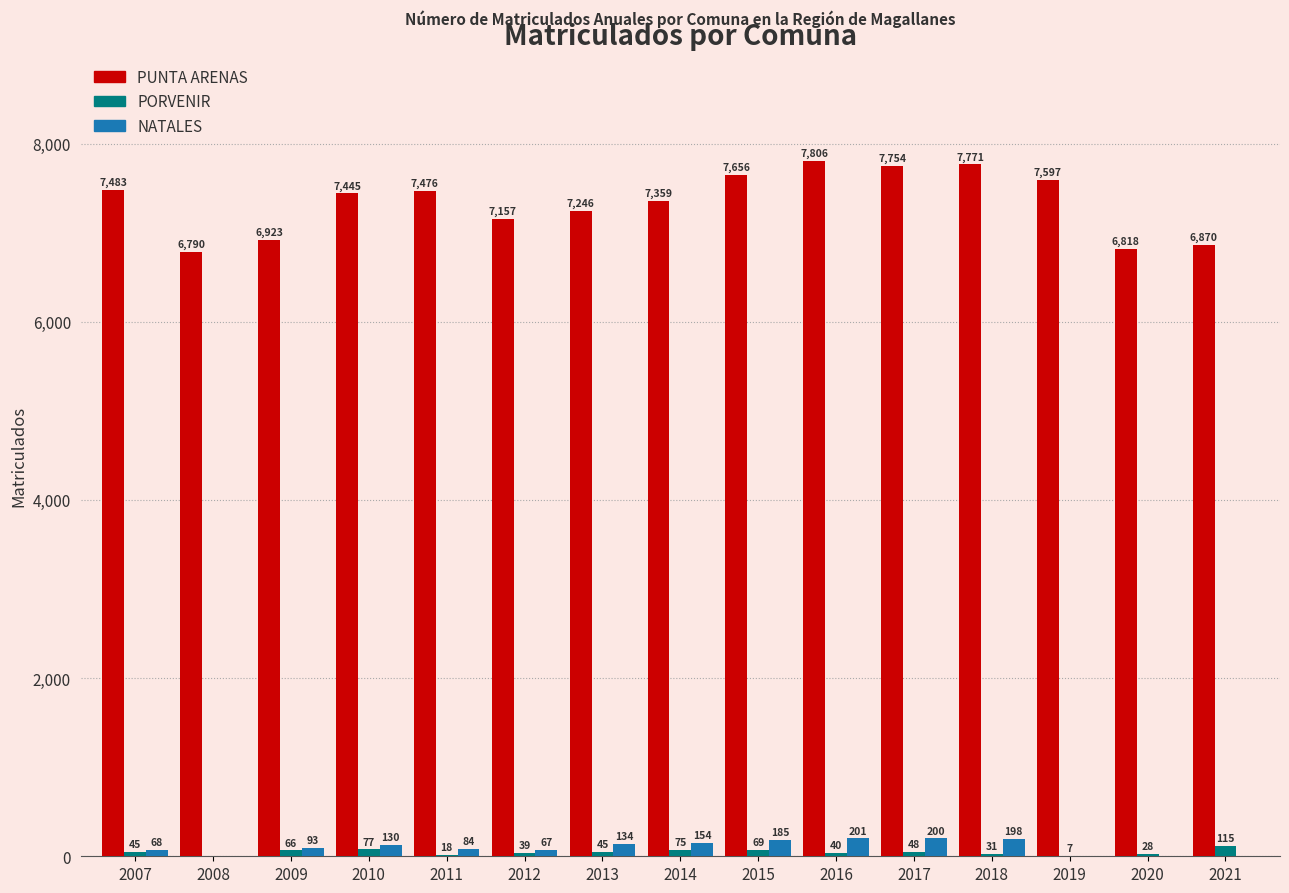

Count the number of data series in this chart.

3